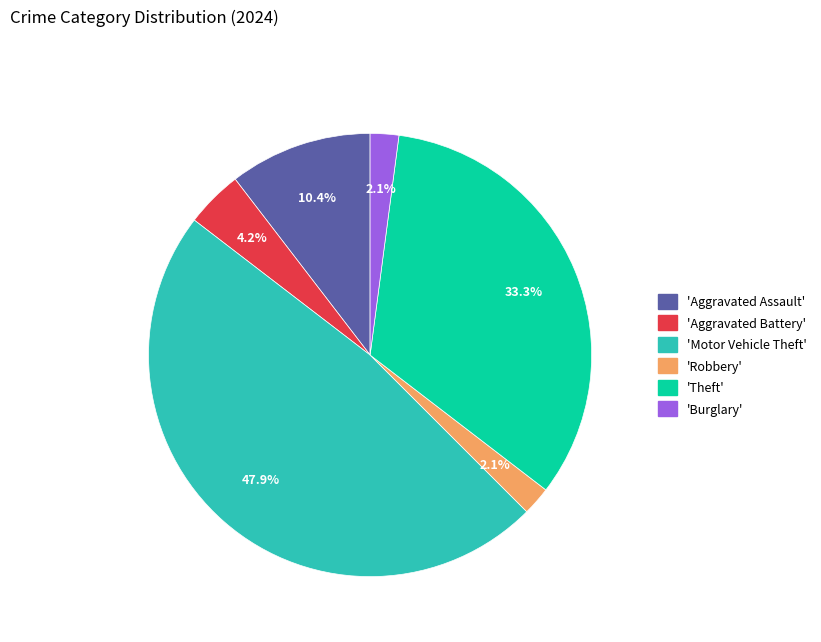

Does any single category account for the majority?

No